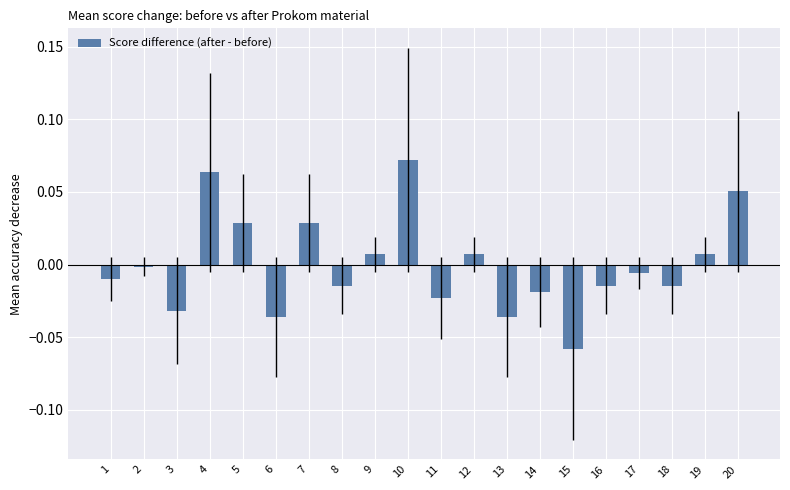

At which label is the value closest to 0?

2